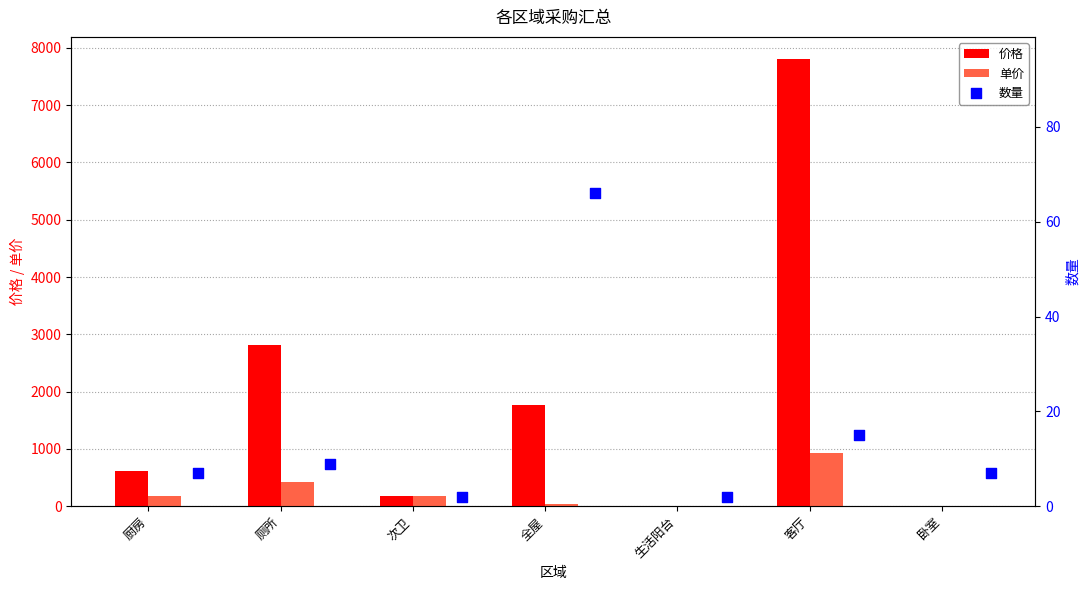

Which series reaches the maximum Y coordinate?

价格